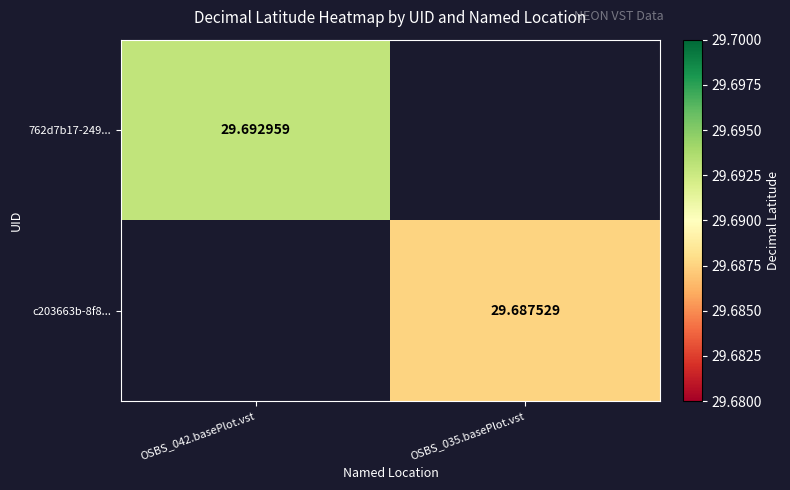

List the labels in order of 762d7b17-249... value, smallest first.

OSBS_042.basePlot.vst, OSBS_035.basePlot.vst